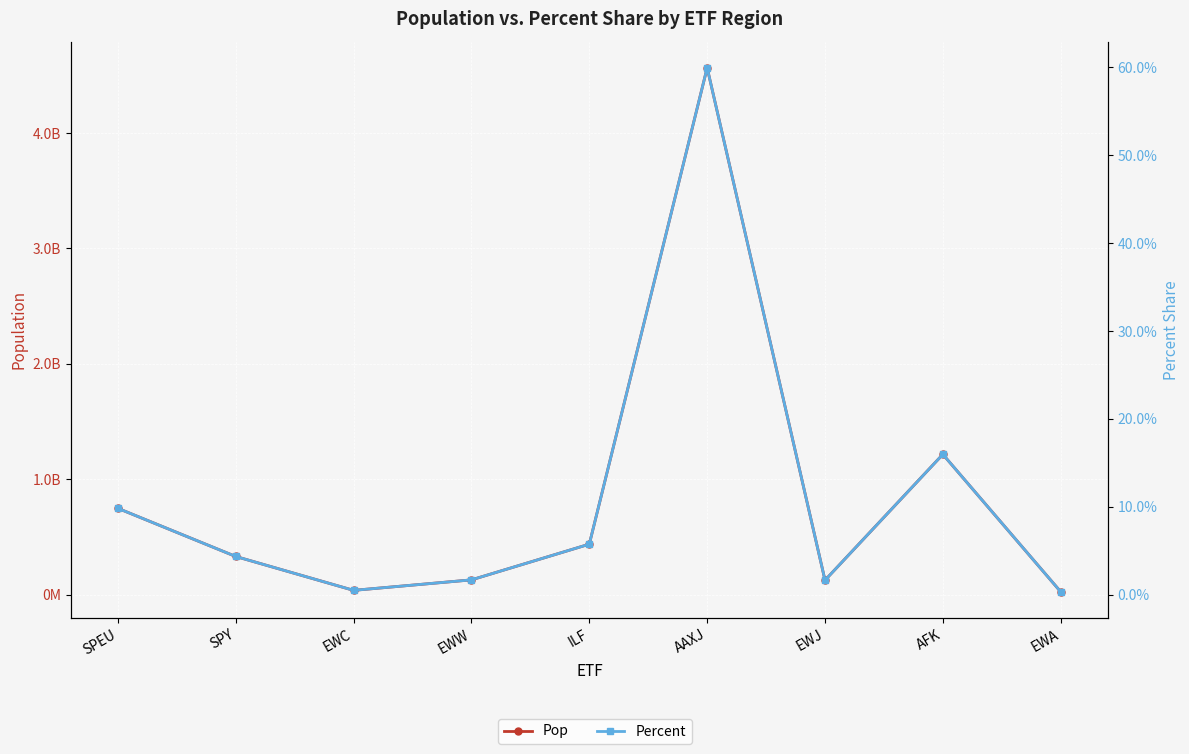

At EWJ, list the series in order from smallest to largest.

Percent, Pop